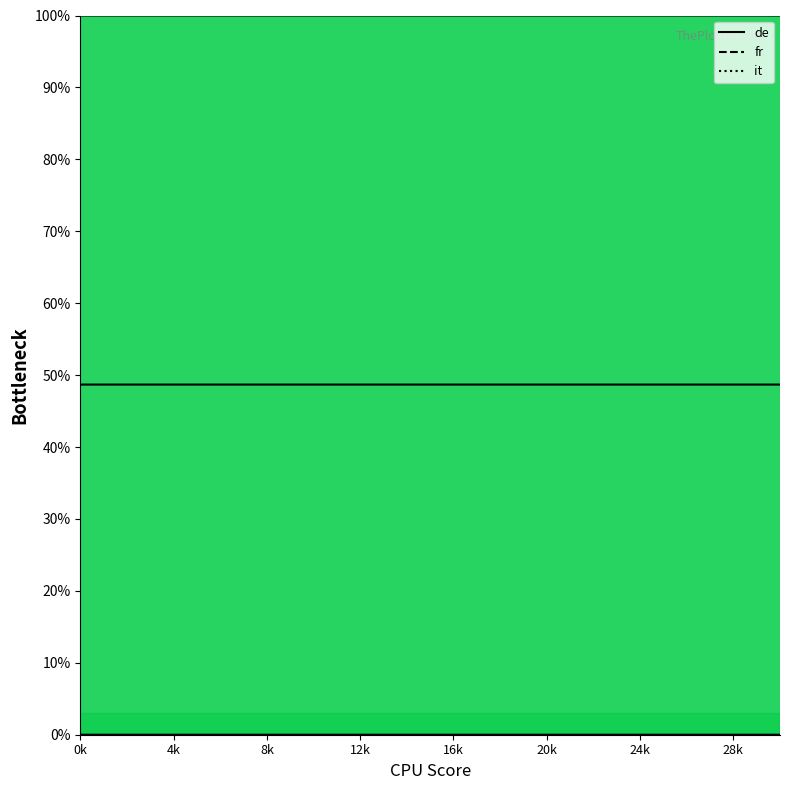

Which series has the widest spread of values?

fr